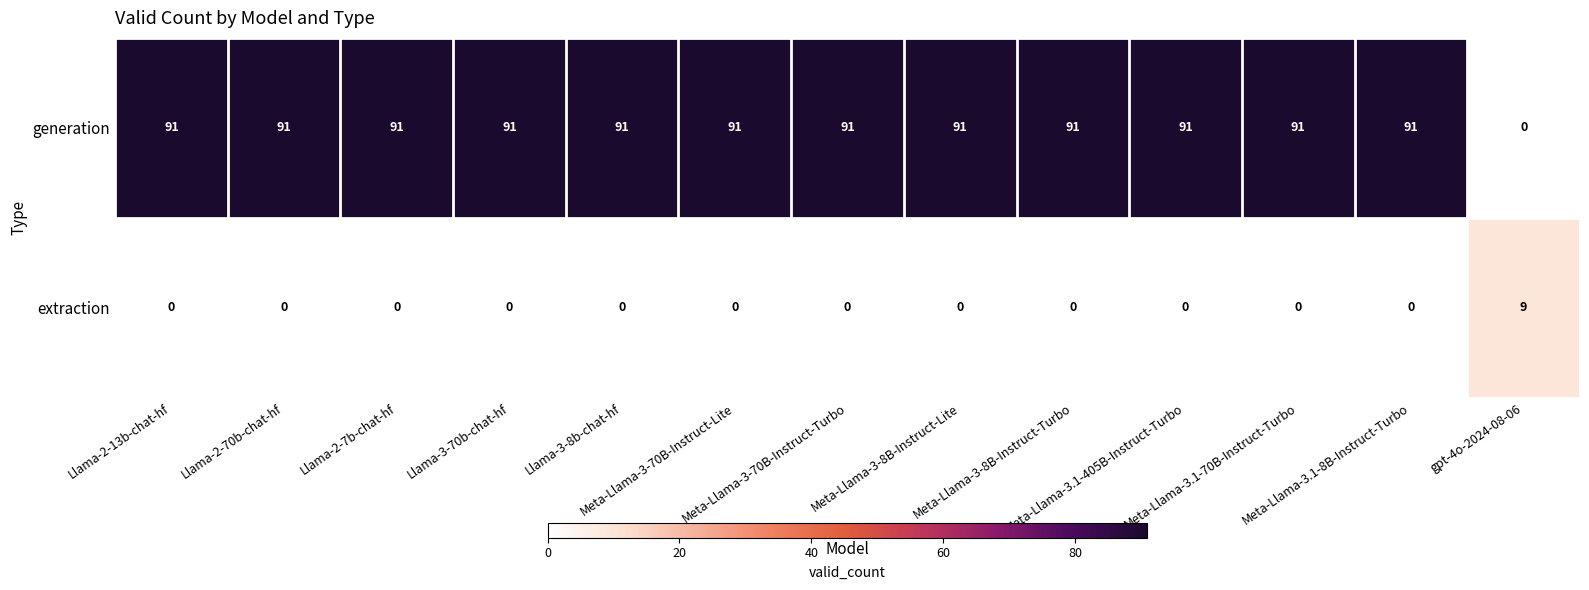

At how many categories does at least one series exceed 38?

12